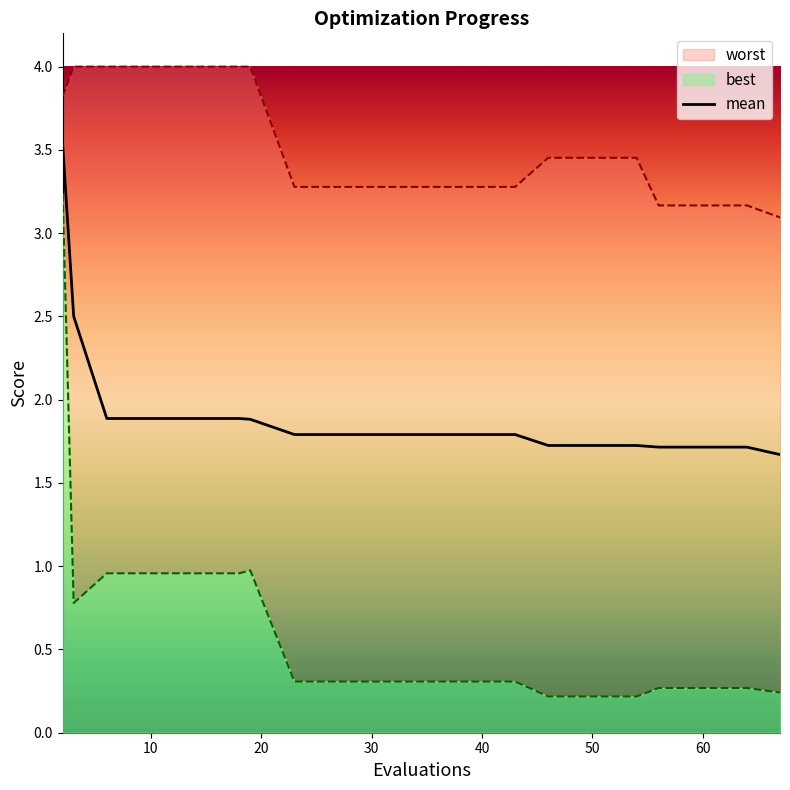

Is it true that worst equals 3.5 at 46?

True